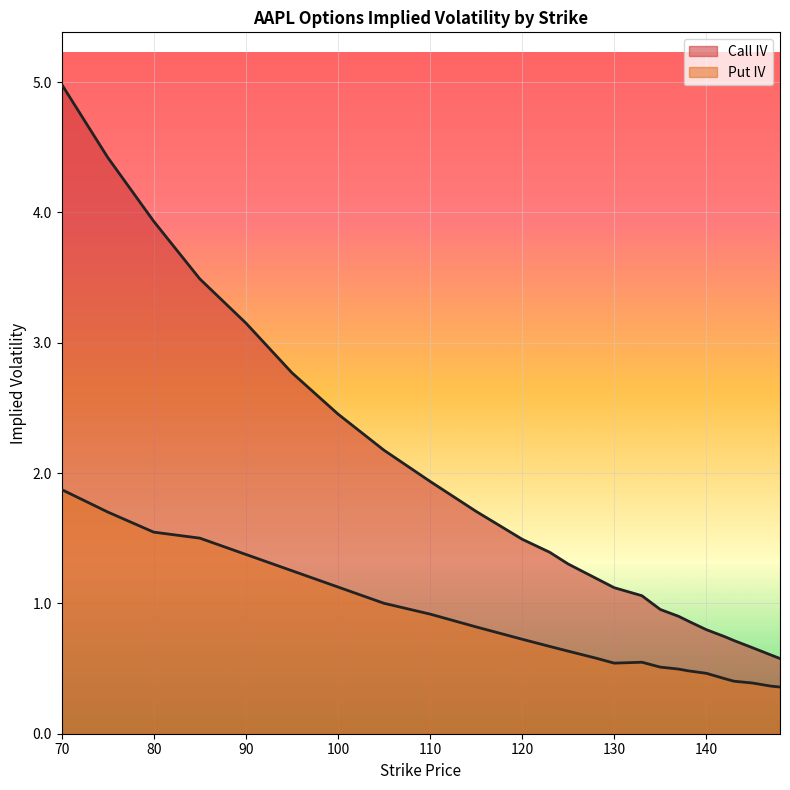

What is the difference between the second highest and minimum values in the Call IV series?

3.8